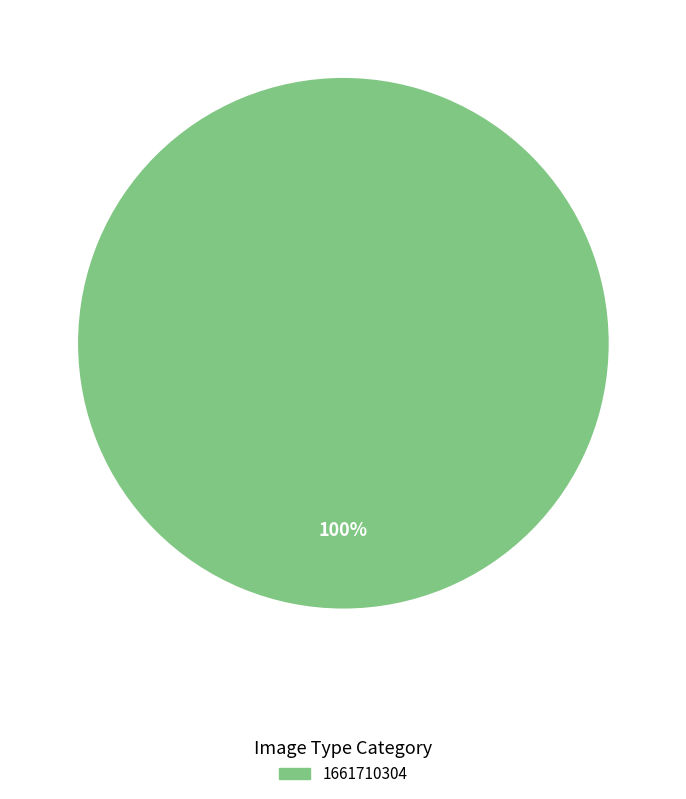

Is there a majority slice in this chart?

Yes